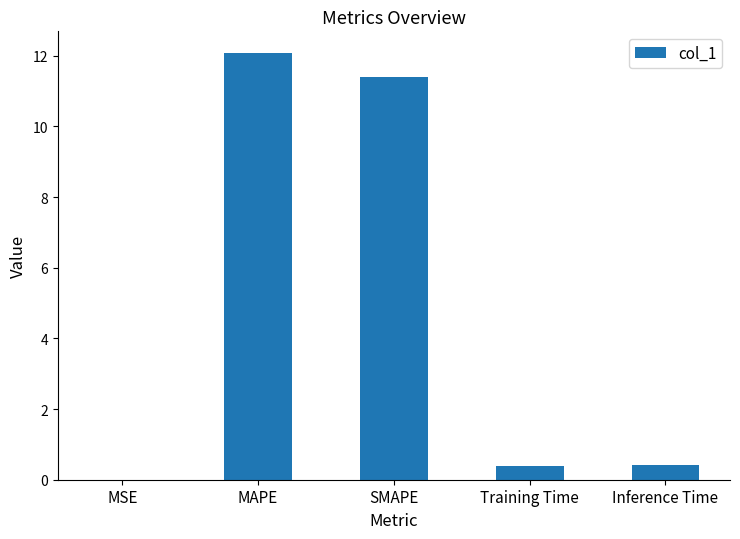

At which category does the chart reach its peak across all series?

MAPE